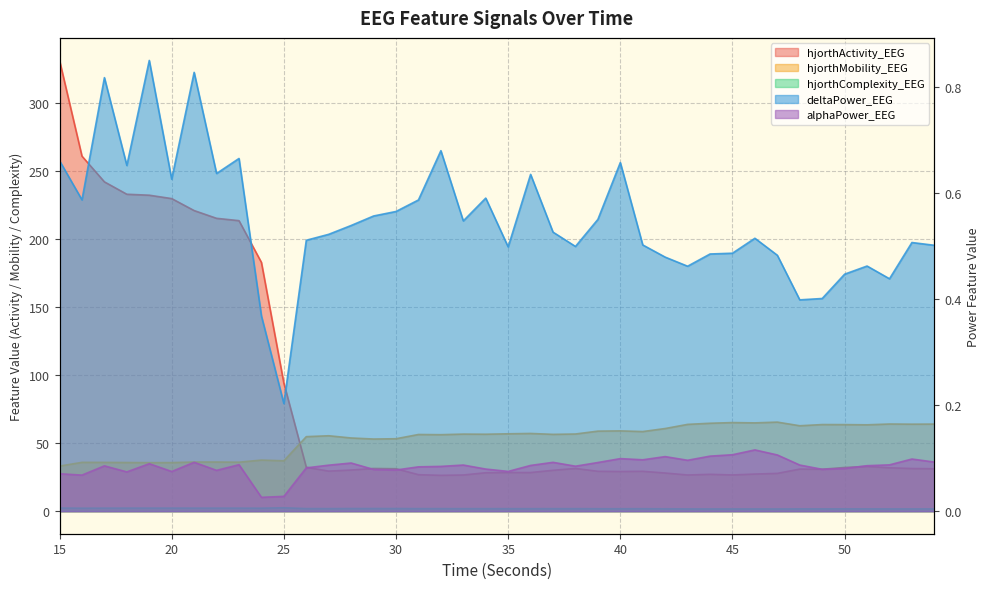

Reading left to right, list all the values displayed in this chart.

hjorthActivity_EEG: 331.5	261.1	242.2	233.1	232.4	229.9	221.1	215.4	213.7	182.9	94.2	32.3	29.5	30.3	31.4	31.2	26.8	26.4	26.6	28.3	28.5	28.4	30.1	31.4	29.3	29.2	29.3	28.1	26.6	27.1	26.6	27.3	27.8	31.0	30.8	32.1	32.9	31.9	31.4	31.2
hjorthMobility_EEG: 33.2	35.9	35.9	35.8	35.7	35.7	36.2	36.2	36.0	37.6	37.1	54.8	55.5	53.8	53.1	53.3	56.4	56.3	56.7	56.6	56.9	57.2	56.5	56.8	58.9	59.1	58.6	60.8	63.8	64.7	65.2	64.9	65.5	62.8	63.7	63.7	63.5	64.1	64.0	64.1
hjorthComplexity_EEG: 2.3	2.2	2.2	2.3	2.3	2.3	2.2	2.2	2.2	2.2	2.5	1.9	1.9	2.0	2.0	2.0	1.9	1.9	1.9	1.9	1.8	1.8	1.9	1.9	1.8	1.8	1.8	1.8	1.7	1.7	1.7	1.7	1.6	1.7	1.7	1.7	1.7	1.7	1.7	1.7
deltaPower_EEG: 0.7	0.6	0.8	0.7	0.8	0.6	0.8	0.6	0.7	0.4	0.2	0.5	0.5	0.5	0.6	0.6	0.6	0.7	0.5	0.6	0.5	0.6	0.5	0.5	0.6	0.7	0.5	0.5	0.5	0.5	0.5	0.5	0.5	0.4	0.4	0.4	0.5	0.4	0.5	0.5
alphaPower_EEG: 0.1	0.1	0.1	0.1	0.1	0.1	0.1	0.1	0.1	0.0	0.0	0.1	0.1	0.1	0.1	0.1	0.1	0.1	0.1	0.1	0.1	0.1	0.1	0.1	0.1	0.1	0.1	0.1	0.1	0.1	0.1	0.1	0.1	0.1	0.1	0.1	0.1	0.1	0.1	0.1